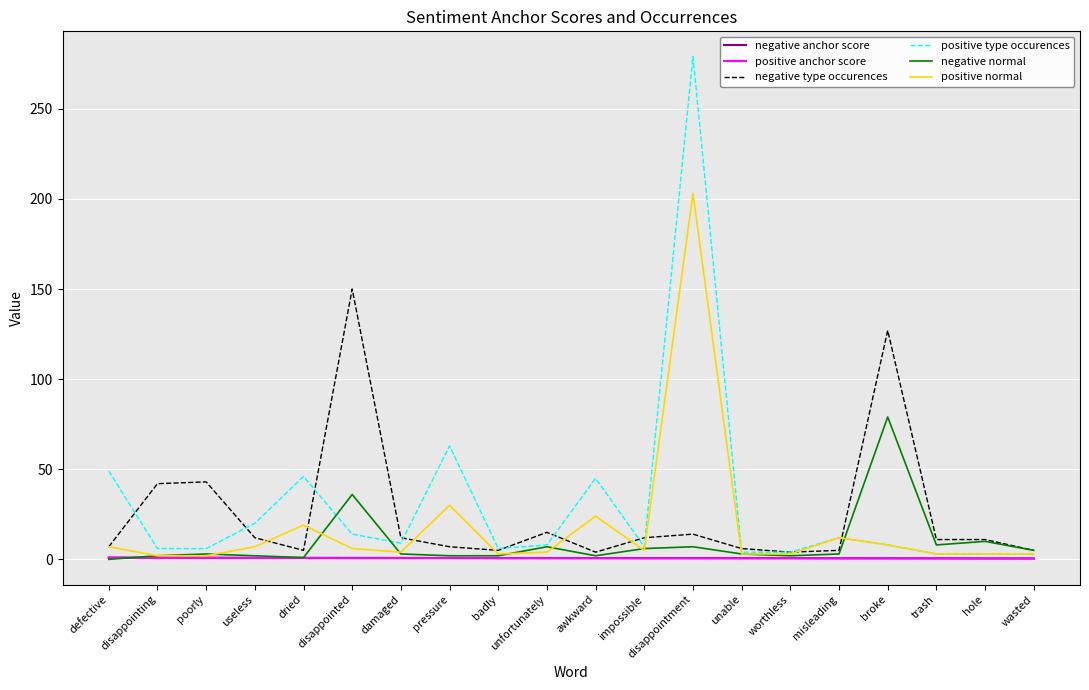

The positive type occurences series shows 30.2 at useless. True or false?

False